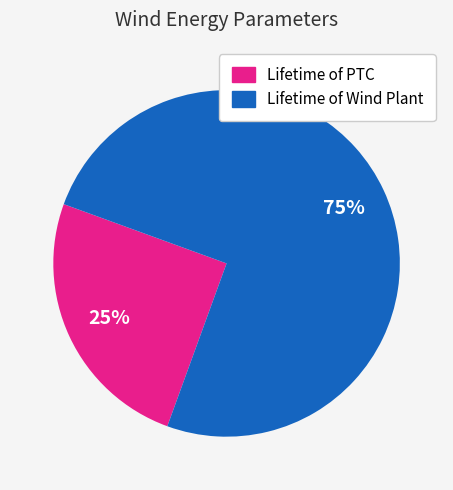

To the nearest percent, what is the average slice percentage?

50%